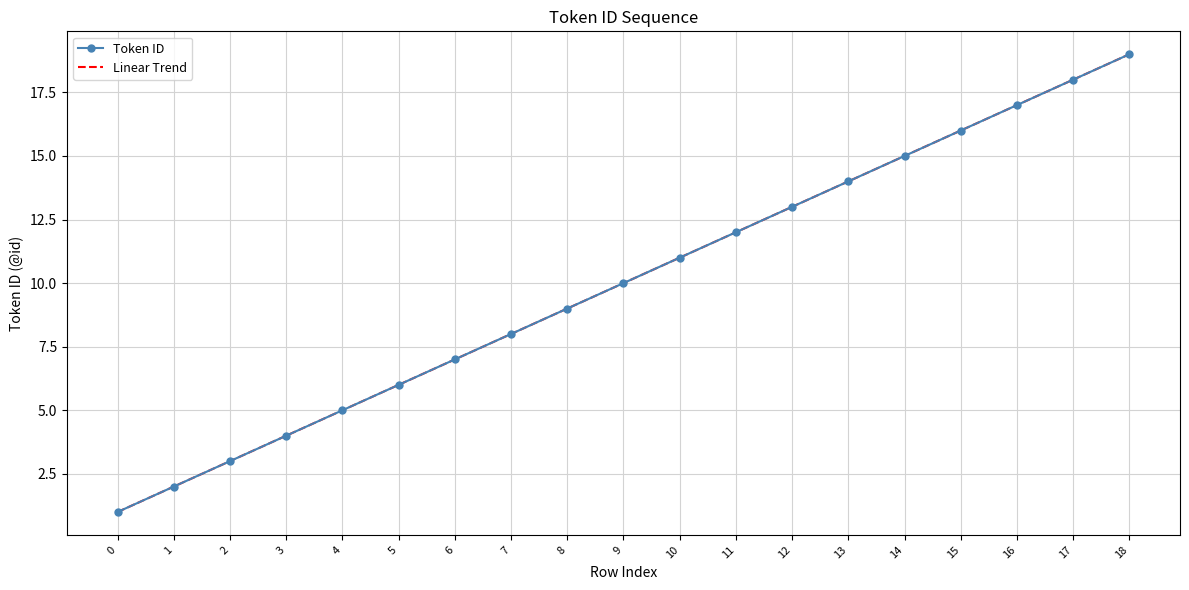

True or false: there are more than 1 points higher than both neighbors.

False